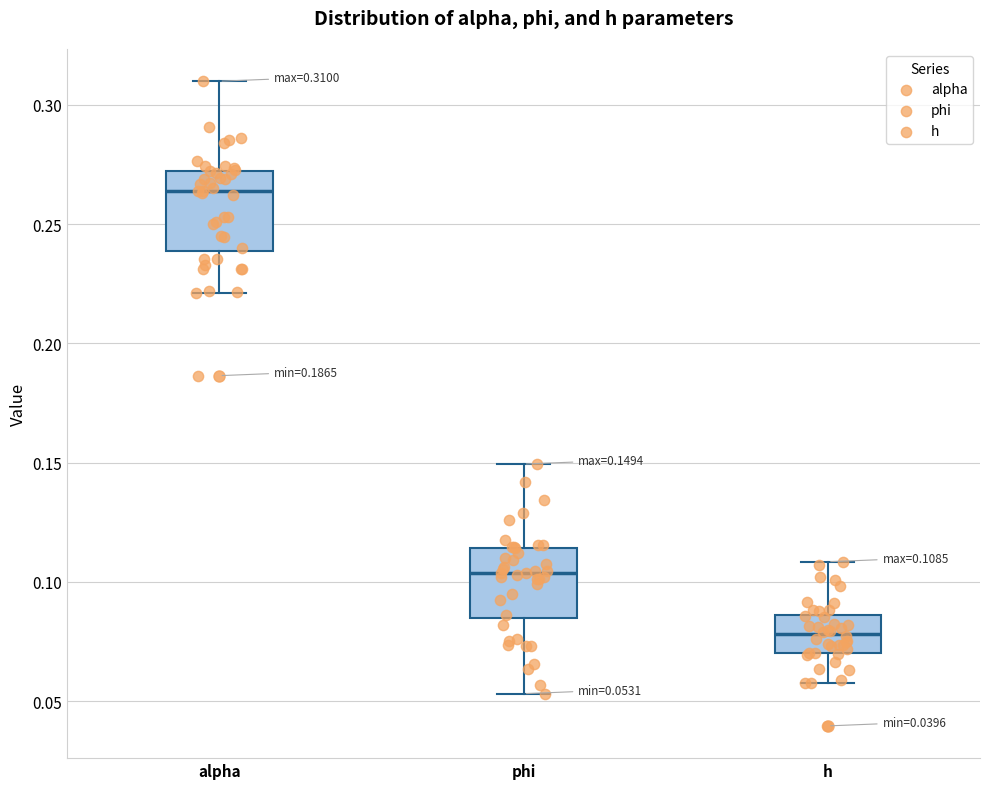

Which box's median line is the lowest?

h